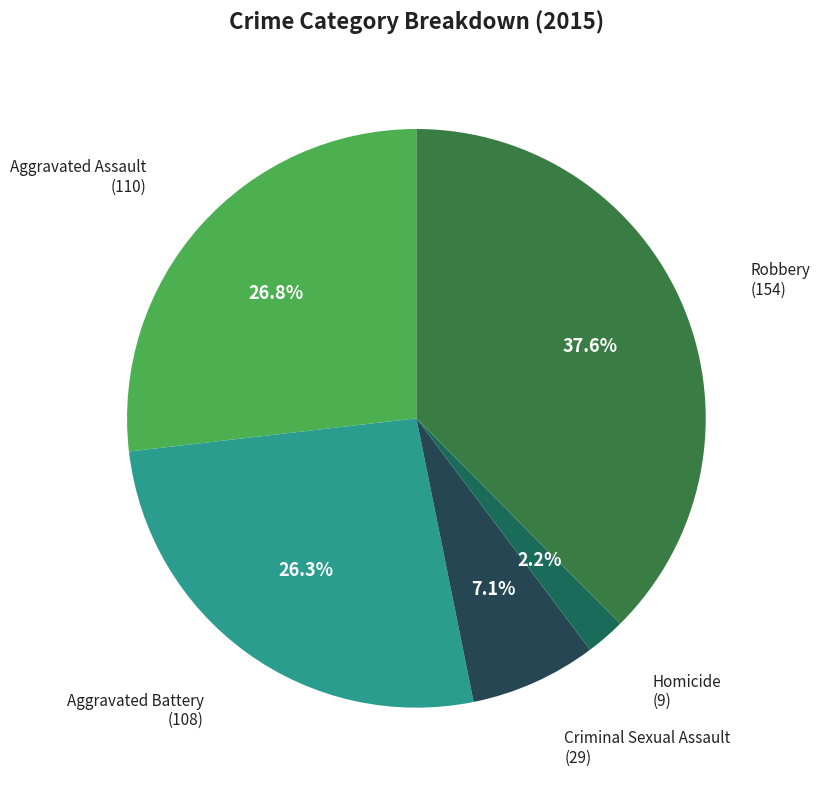

Which category has the biggest portion of the pie?

Robbery